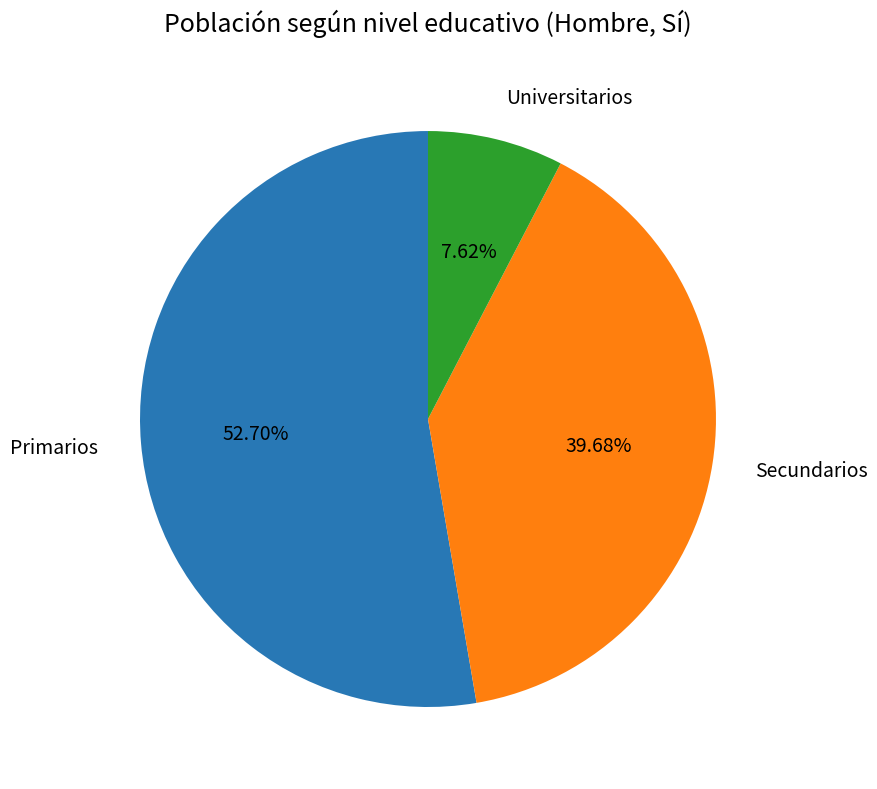

Is there any slice that represents more than half of the pie?

Yes